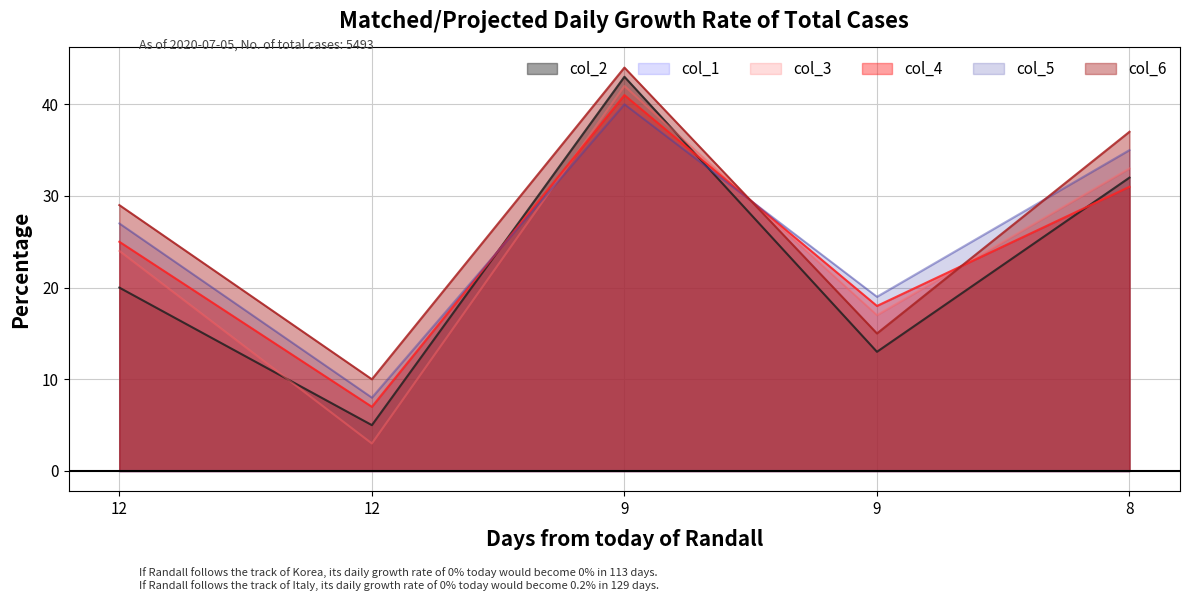

Which has a higher value, 12 or 8?

8